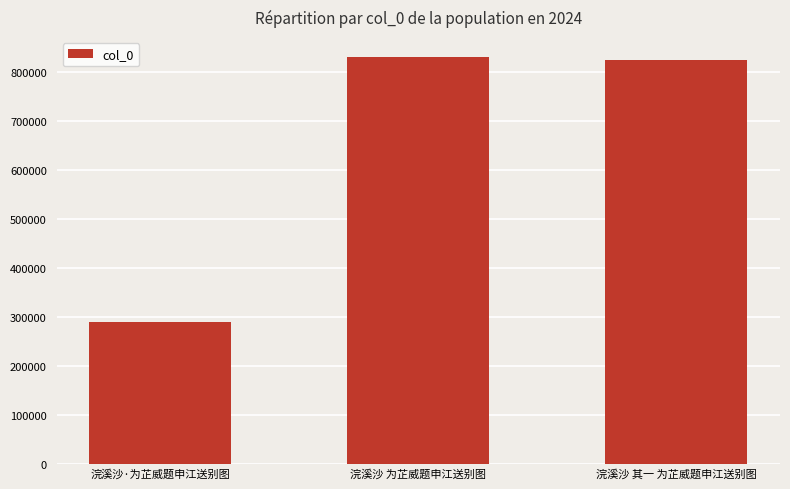

Count the number of data series in this chart.

1